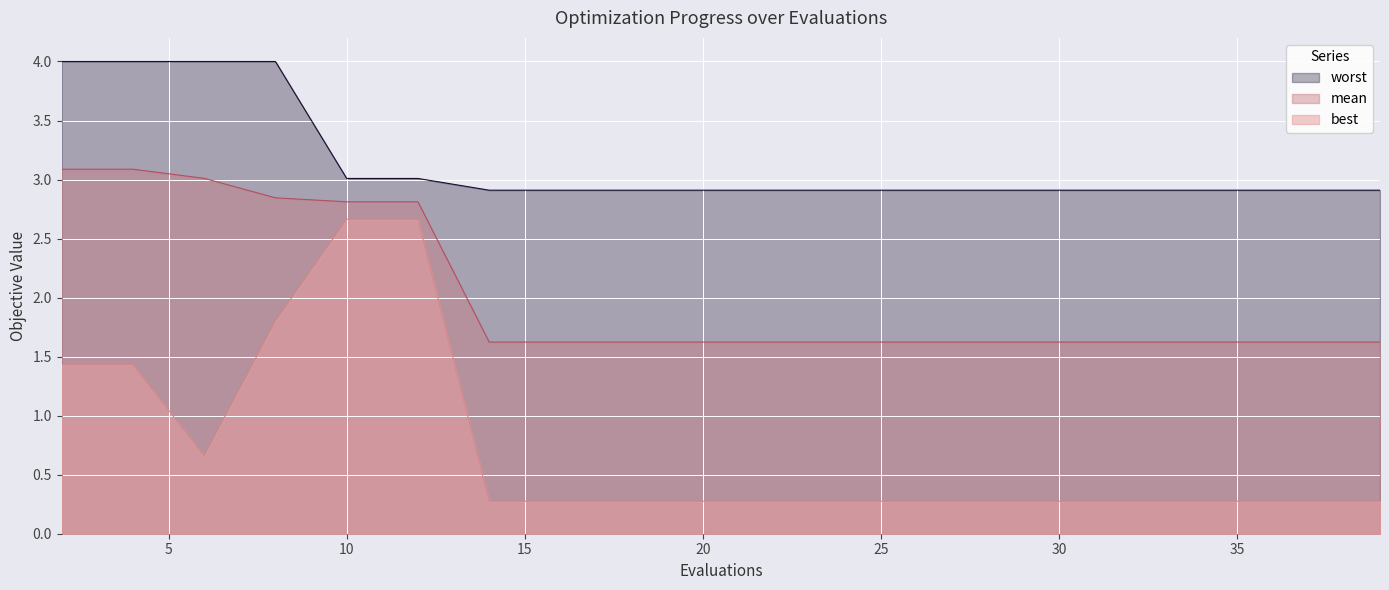

What is the minimum value for mean?

1.6